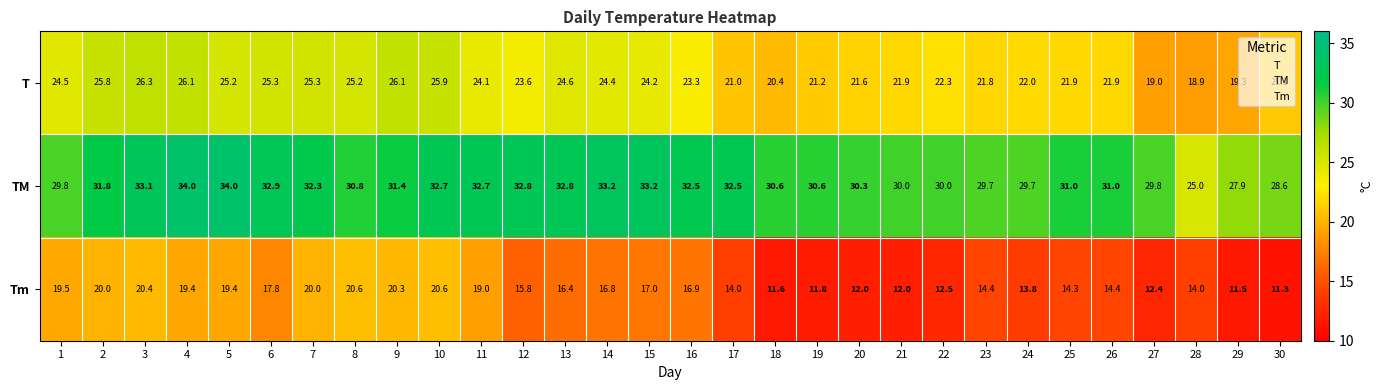

Rank the series by their maximum value, from highest to lowest.

TM, T, Tm